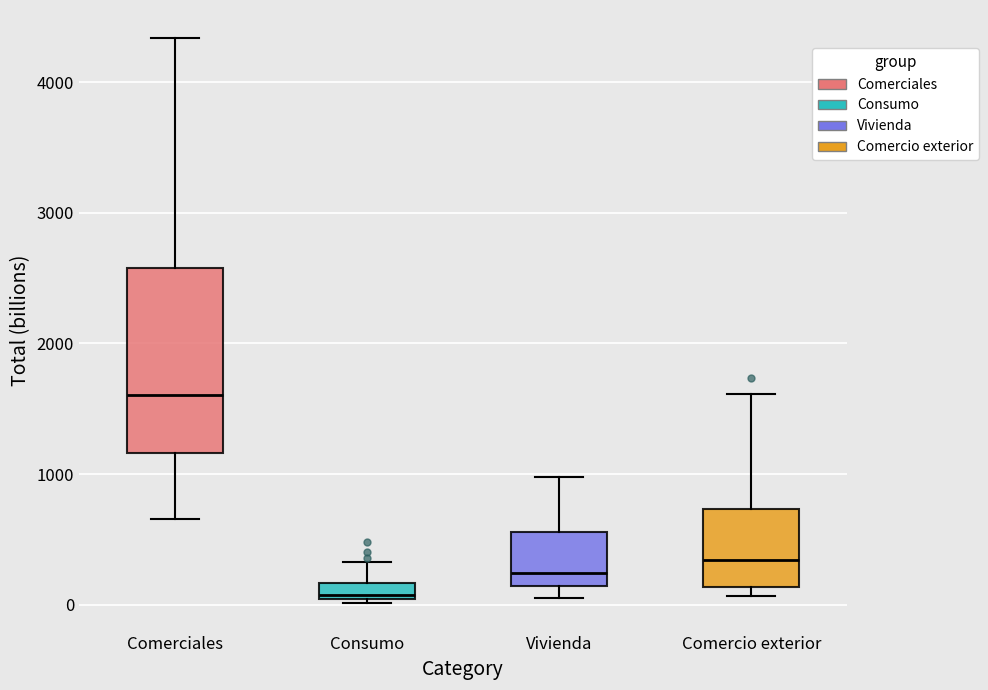

Where is the lower edge of the box for Comerciales on the y-axis? The values are not printed on the chart, so give them approximately, as read against the axis.

1200